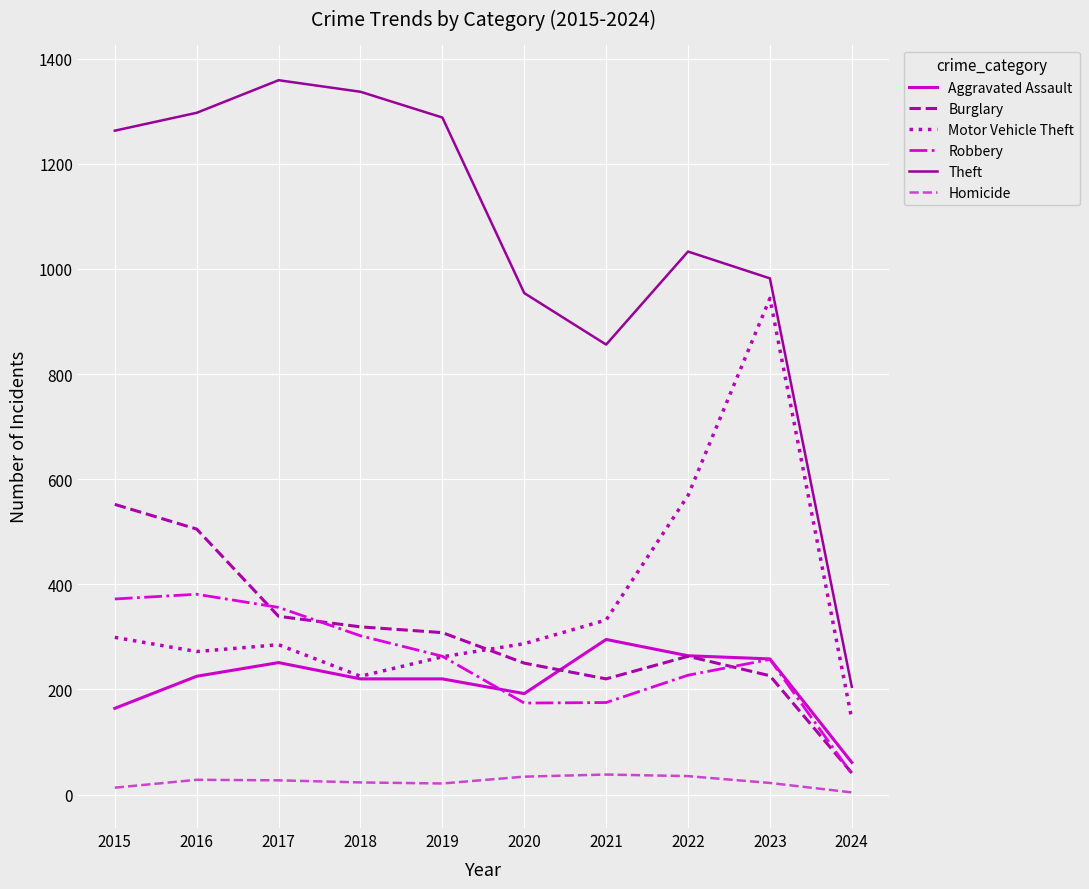

Which series has the widest spread of values?

Theft